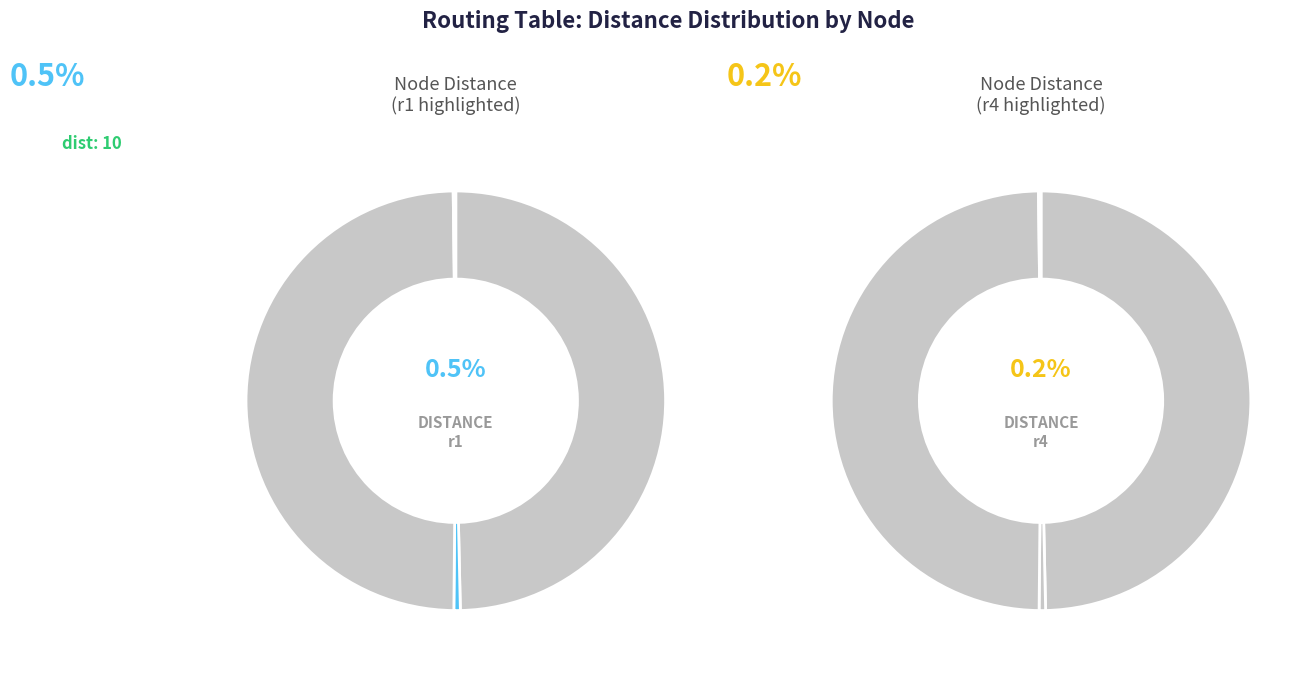

To the nearest percent, what is the difference between the r4 and r3 slice percentages?

49%